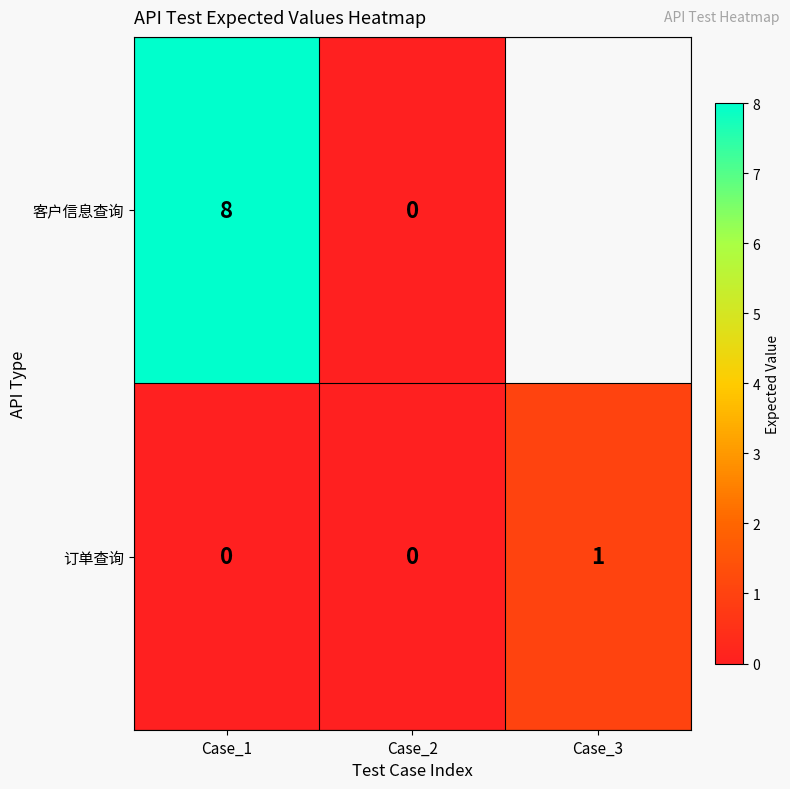

Between Case_3 and Case_1, which is larger?

Case_1